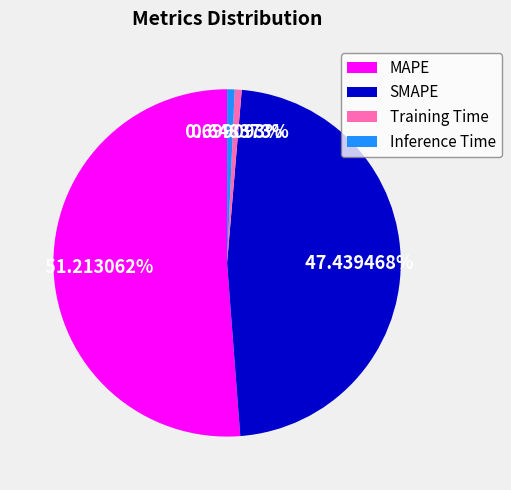

Which category has the biggest portion of the pie?

MAPE